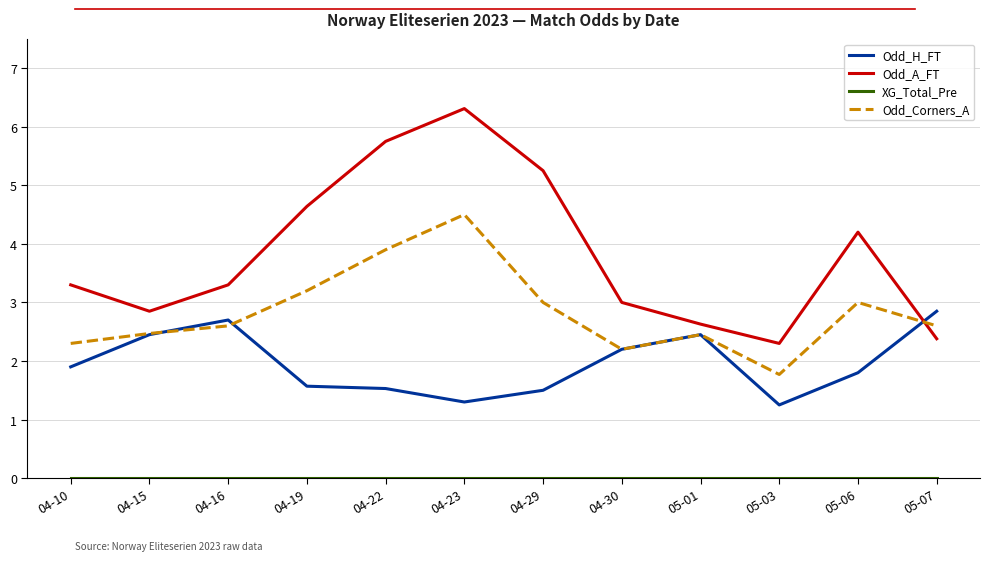

At how many categories does at least one series exceed 4?

5